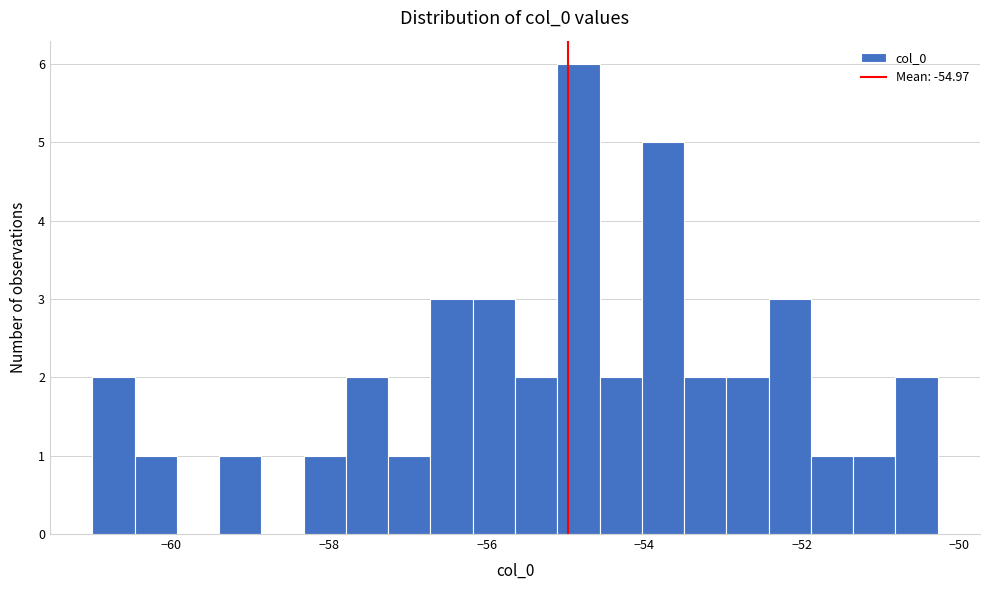

Read against the x-axis, roughly where is the centre of the tallest bar?

-54.8